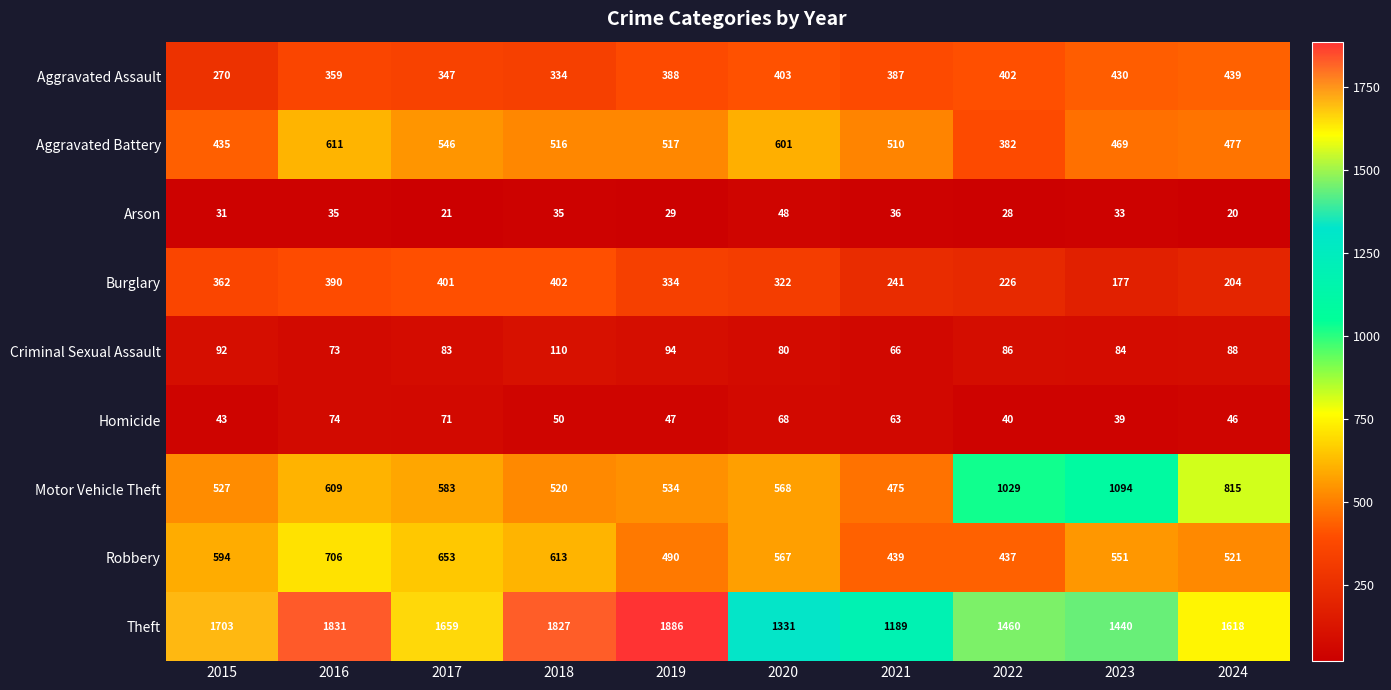

Between 2016 and 2020, which series saw the biggest shift?

Theft